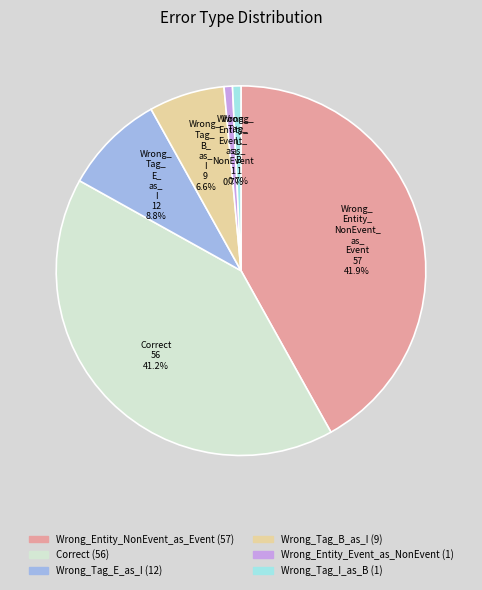

Does any single category account for the majority?

No